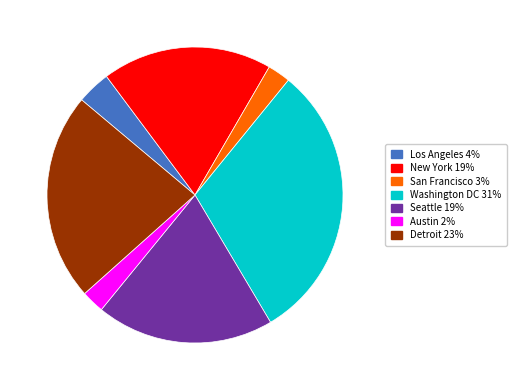

How many slices are in this pie chart?

7